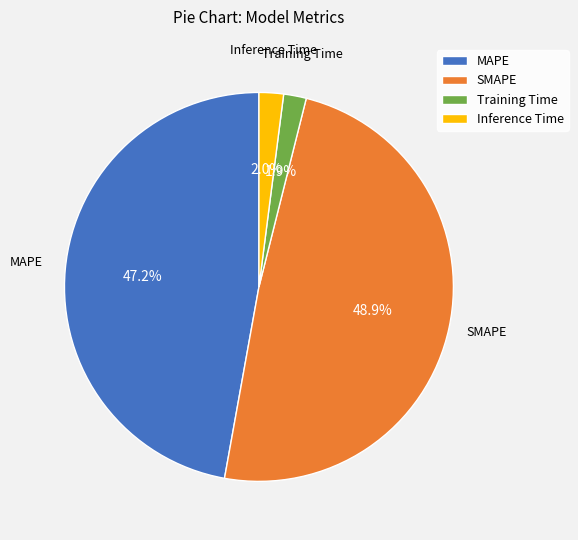

Is it true that SMAPE is 49% of the pie?

True